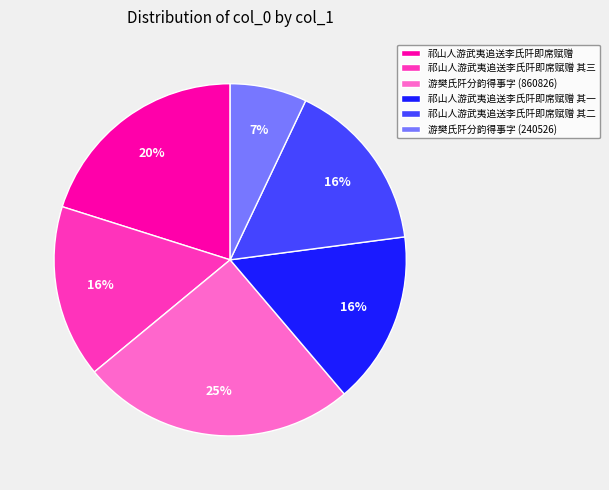

Which category has the biggest portion of the pie?

游樊氏阡分韵得事字 (860826)